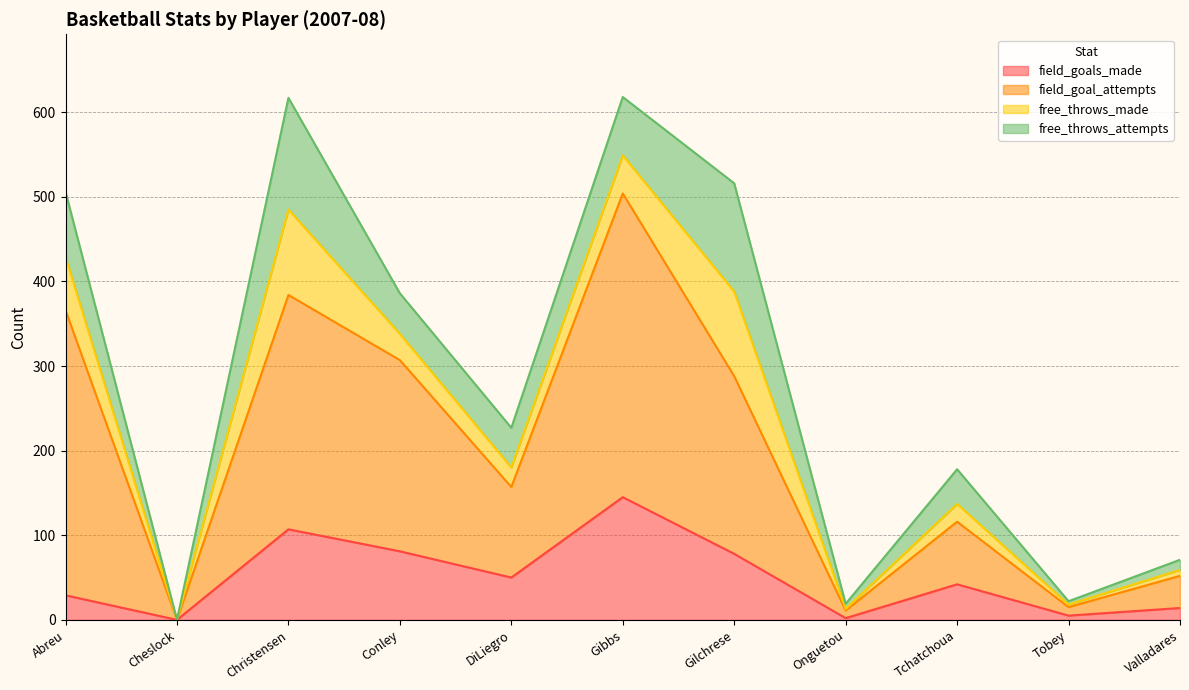

Is it true that field_goals_made equals 14 at Valladares?

True